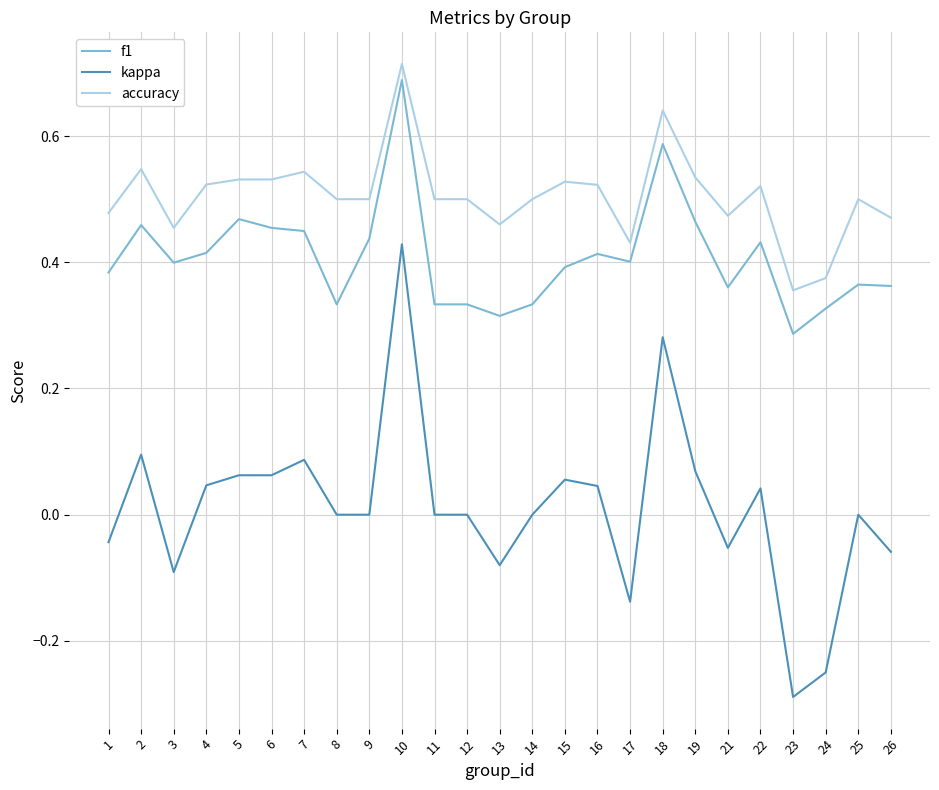

Which label corresponds to the smallest value in the chart?

23